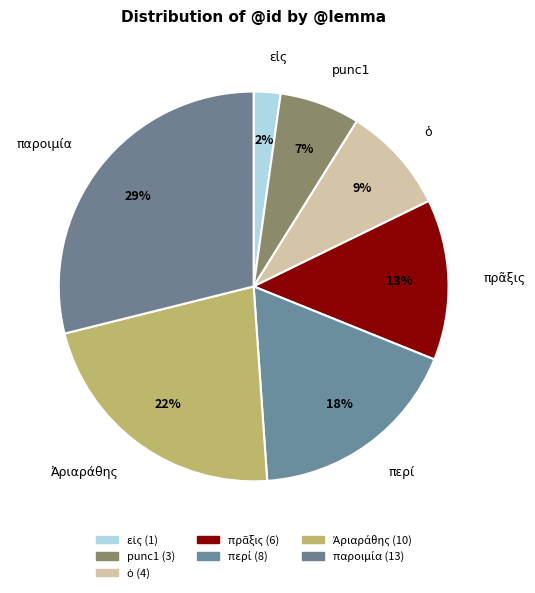

Is it true that ὁ is 9% of the pie?

True